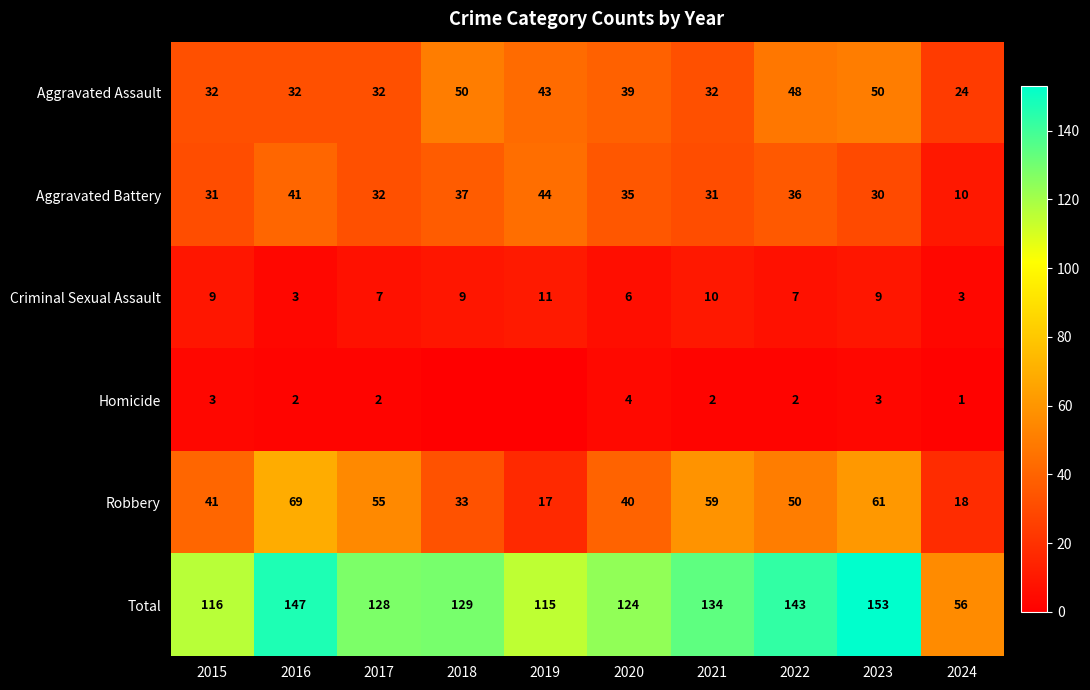

At which label does Aggravated Assault reach its minimum?

2024